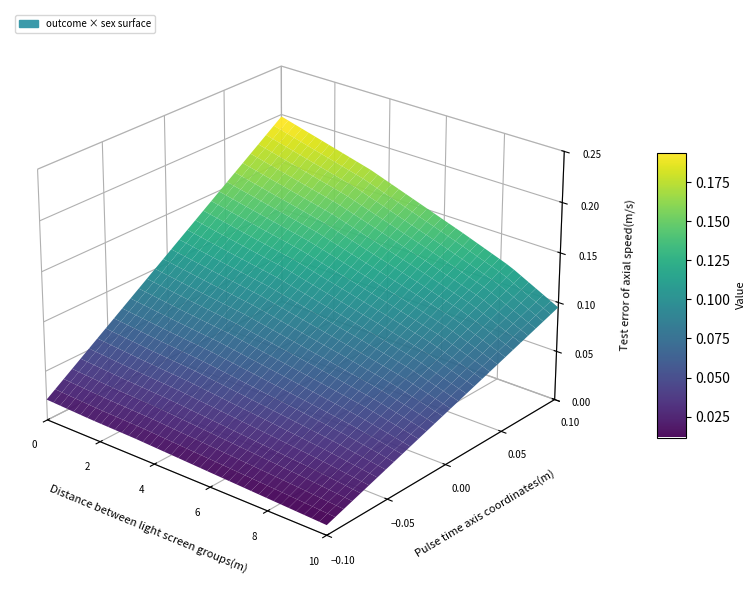

What is the sum of all values?

1.2